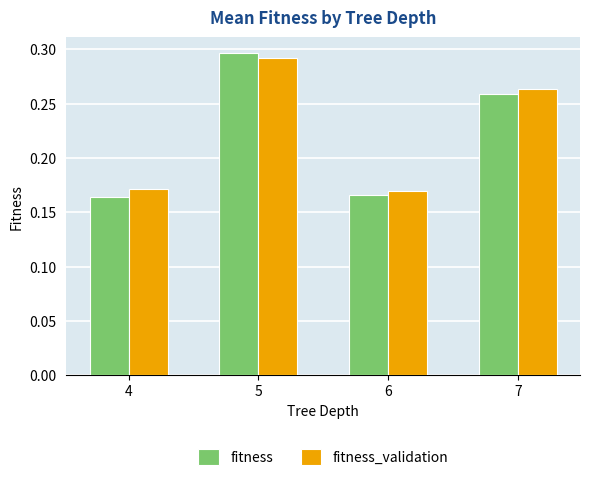

Which label corresponds to the largest value in the chart?

5